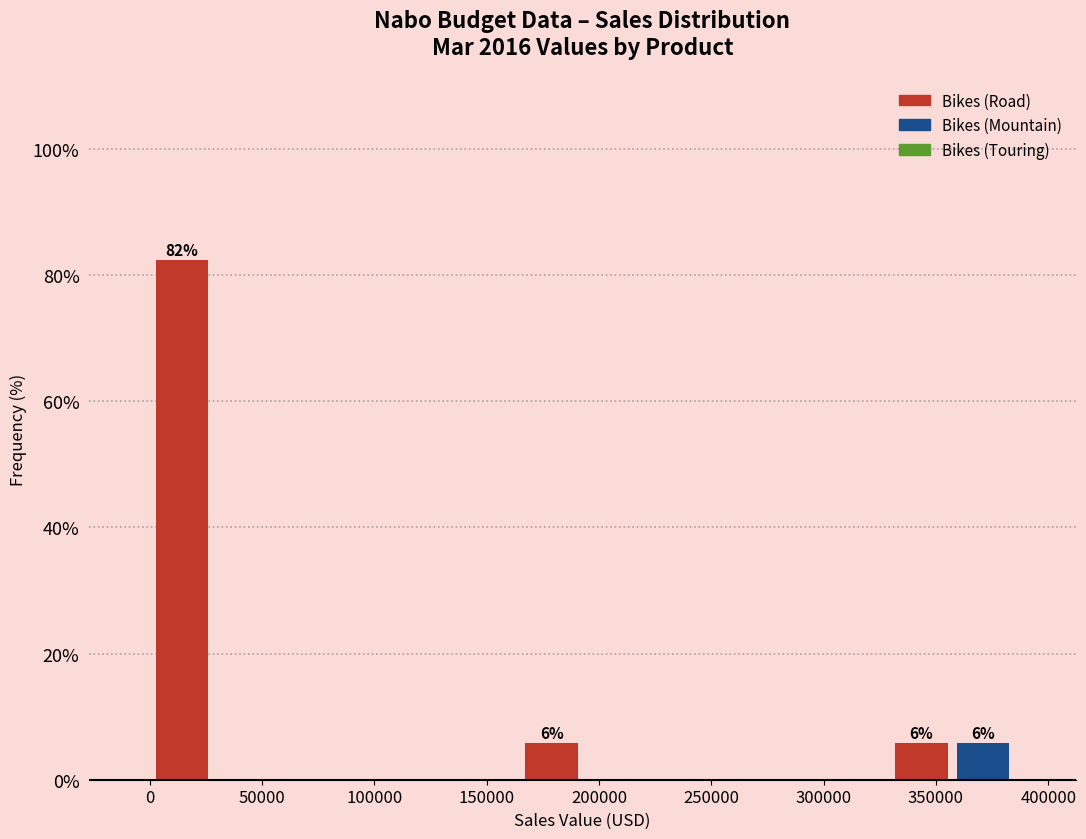

Which range on the x-axis has the tallest bar?

0 to 30000